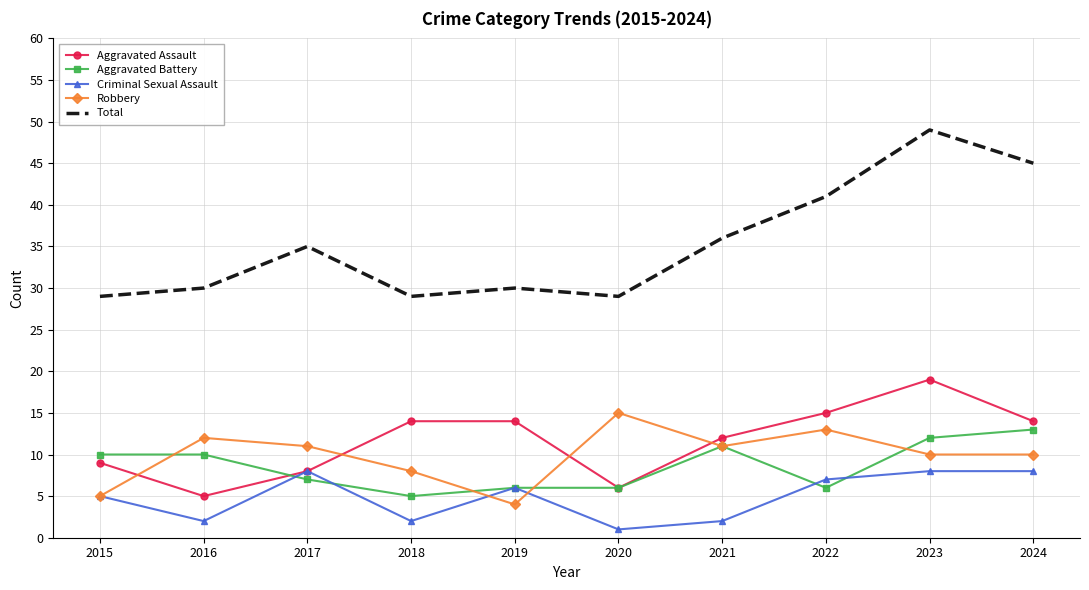

The Aggravated Battery series shows 3 at 2020. True or false?

False